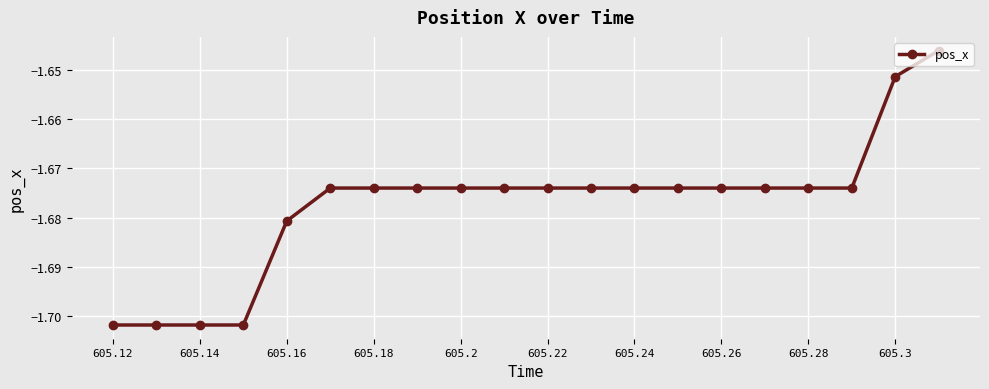

What is the sum of all values?

-33.5